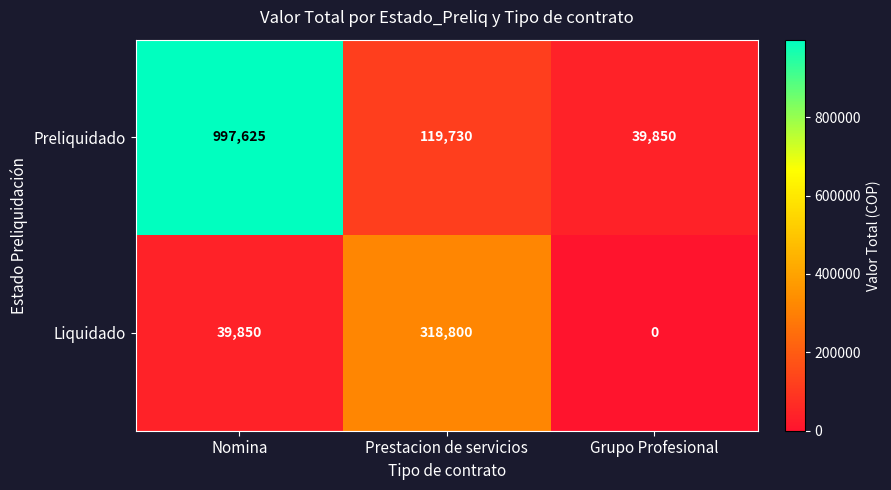

What is the spread (max minus min) of values at Prestacion de servicios?

199070